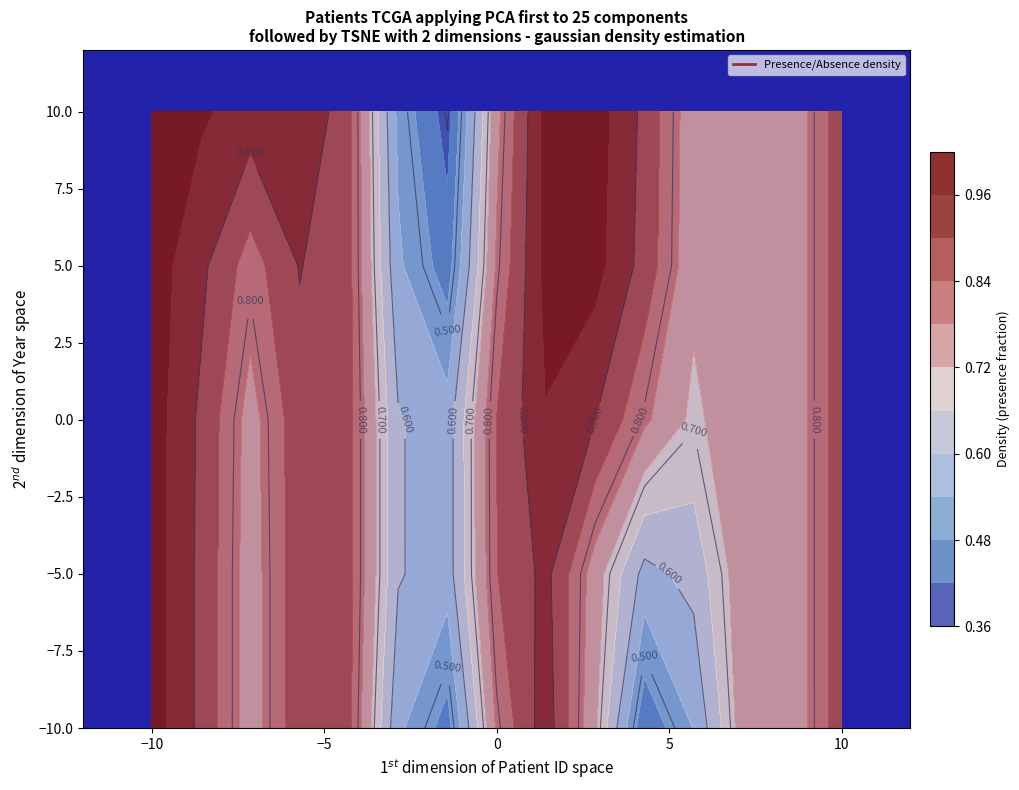

At which category does the chart reach its peak across all series?

1